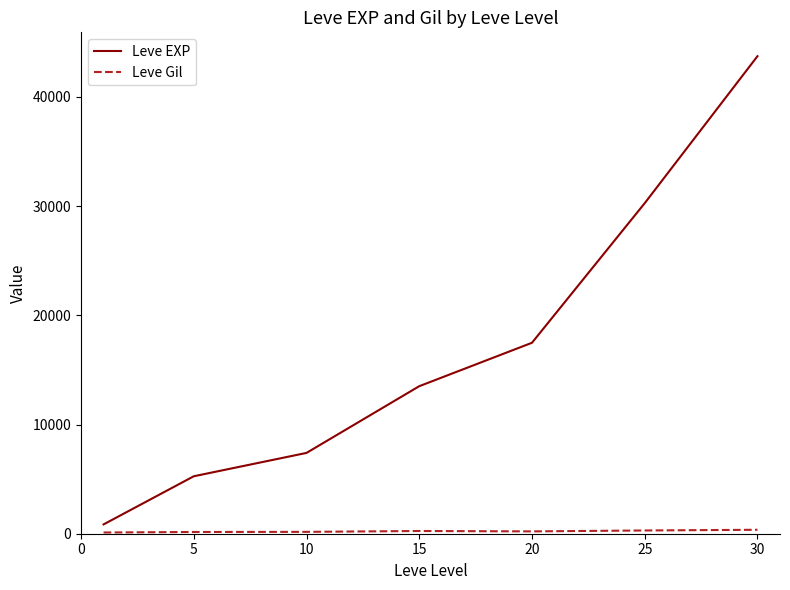

Does the chart display data point markers on the line(s)?

No